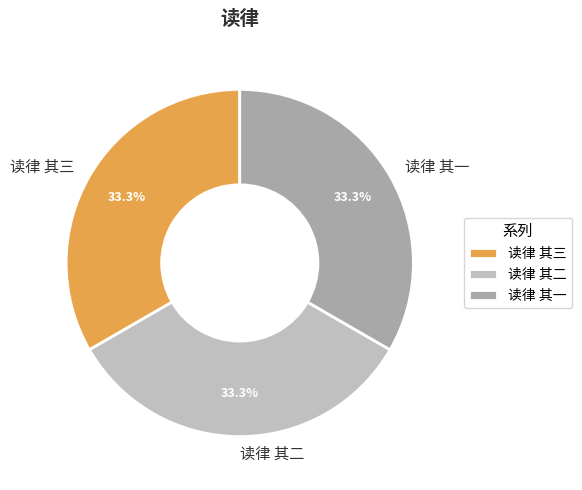

True or false: 读律 其一 accounts for 33% of the total.

True